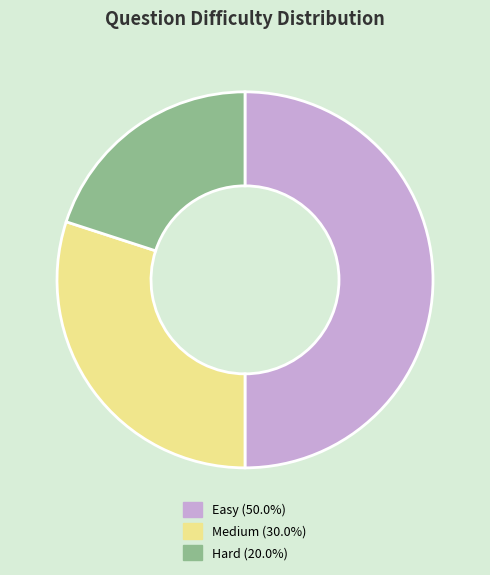

How many segments does this pie chart have?

3